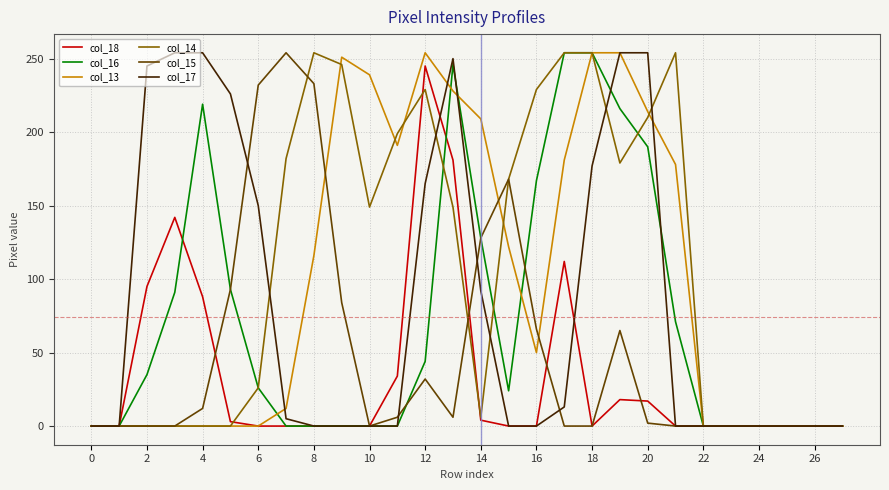

What is the greatest value displayed?

254